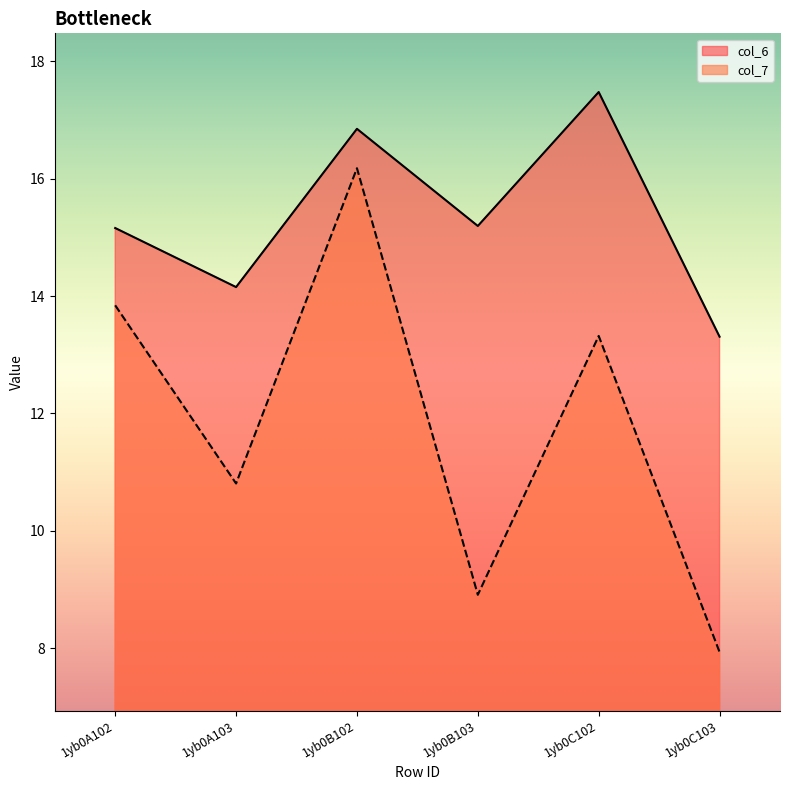

What is the difference between the highest and lowest values at 1yb0A102?

1.3